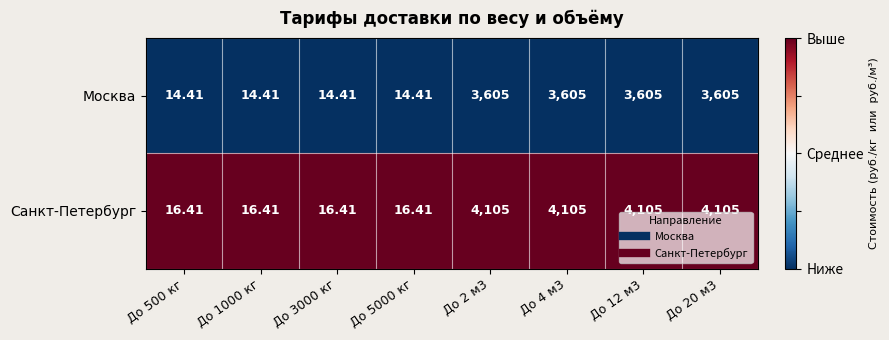

Which series has the widest spread of values?

Санкт-Петербург